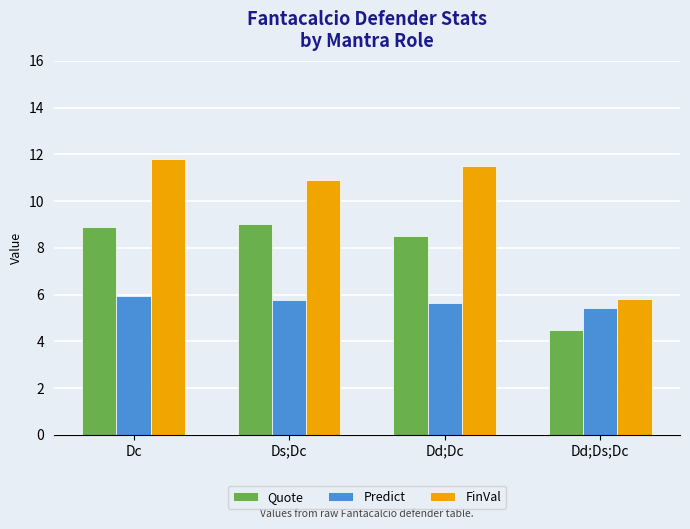

How many bars are there in each group?

3